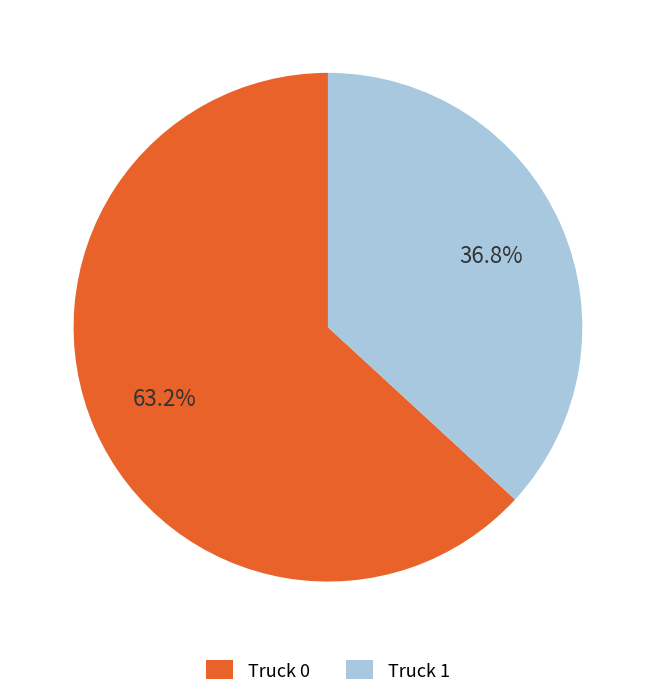

What is the total percentage of Truck 0 and Truck 1?

100.0%